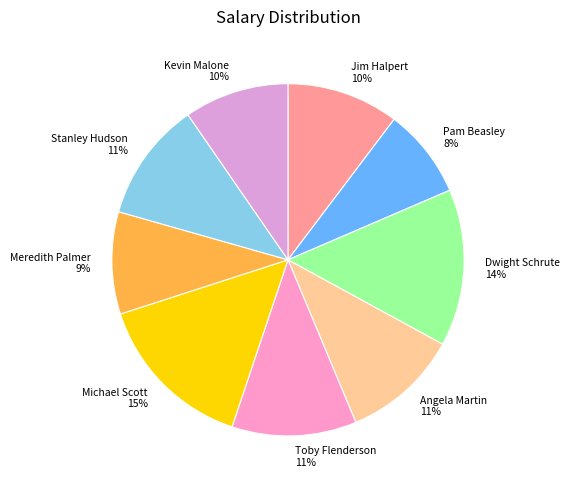

Combined, do Toby Flenderson and Meredith Palmer account for over 50%?

No